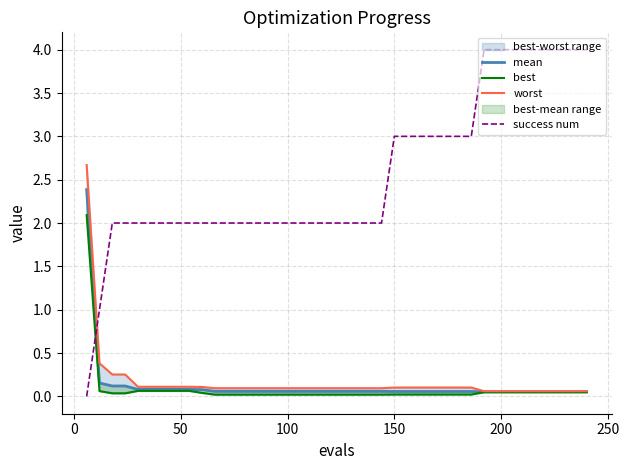

What is the sum of all best values?

3.4